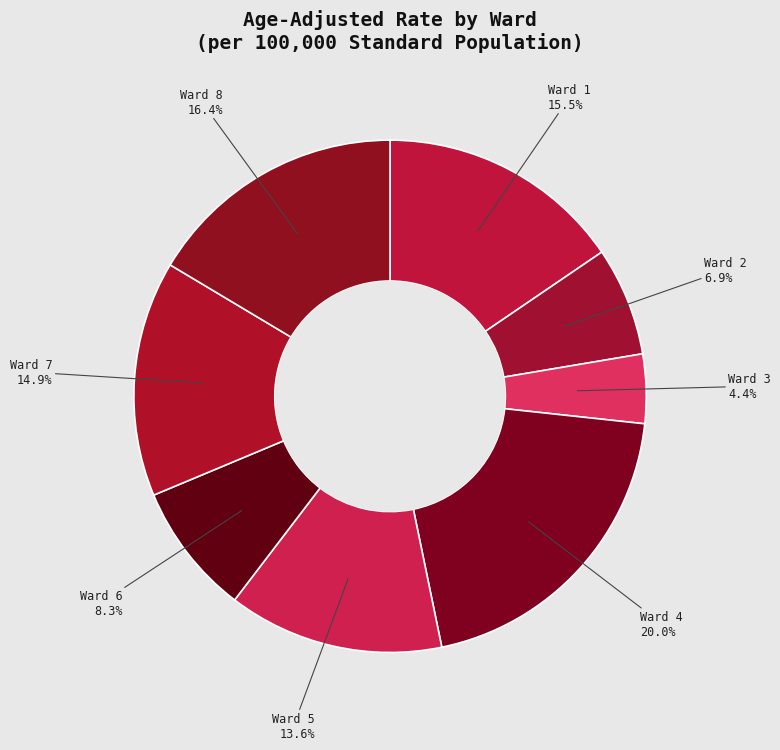

Rank the categories by value from lowest to highest.

Ward 3, Ward 2, Ward 6, Ward 5, Ward 7, Ward 1, Ward 8, Ward 4